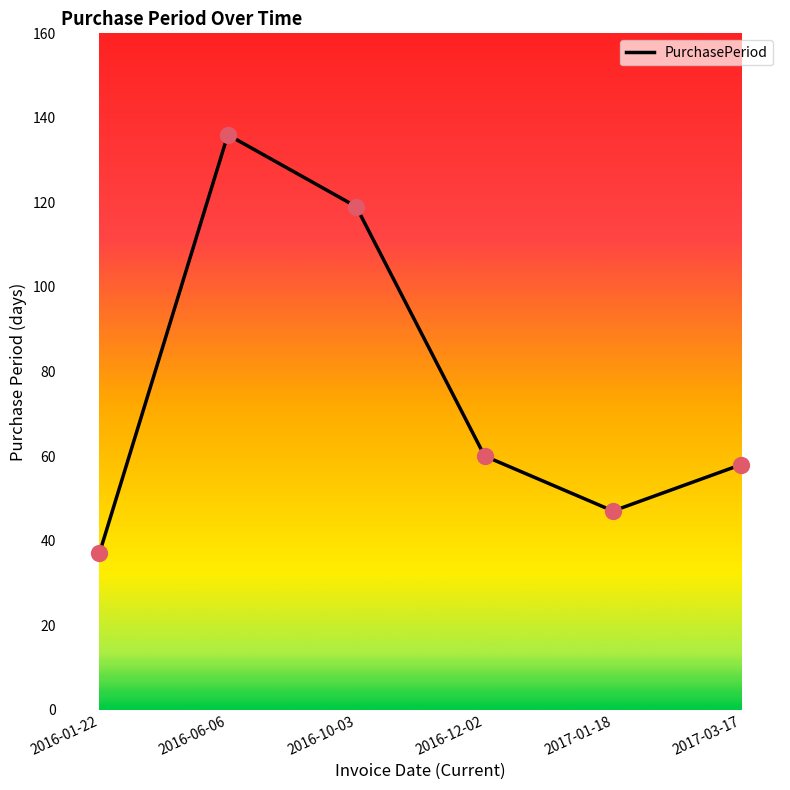

What is the change in value from 2016-01-22 to 2016-10-03?

+82